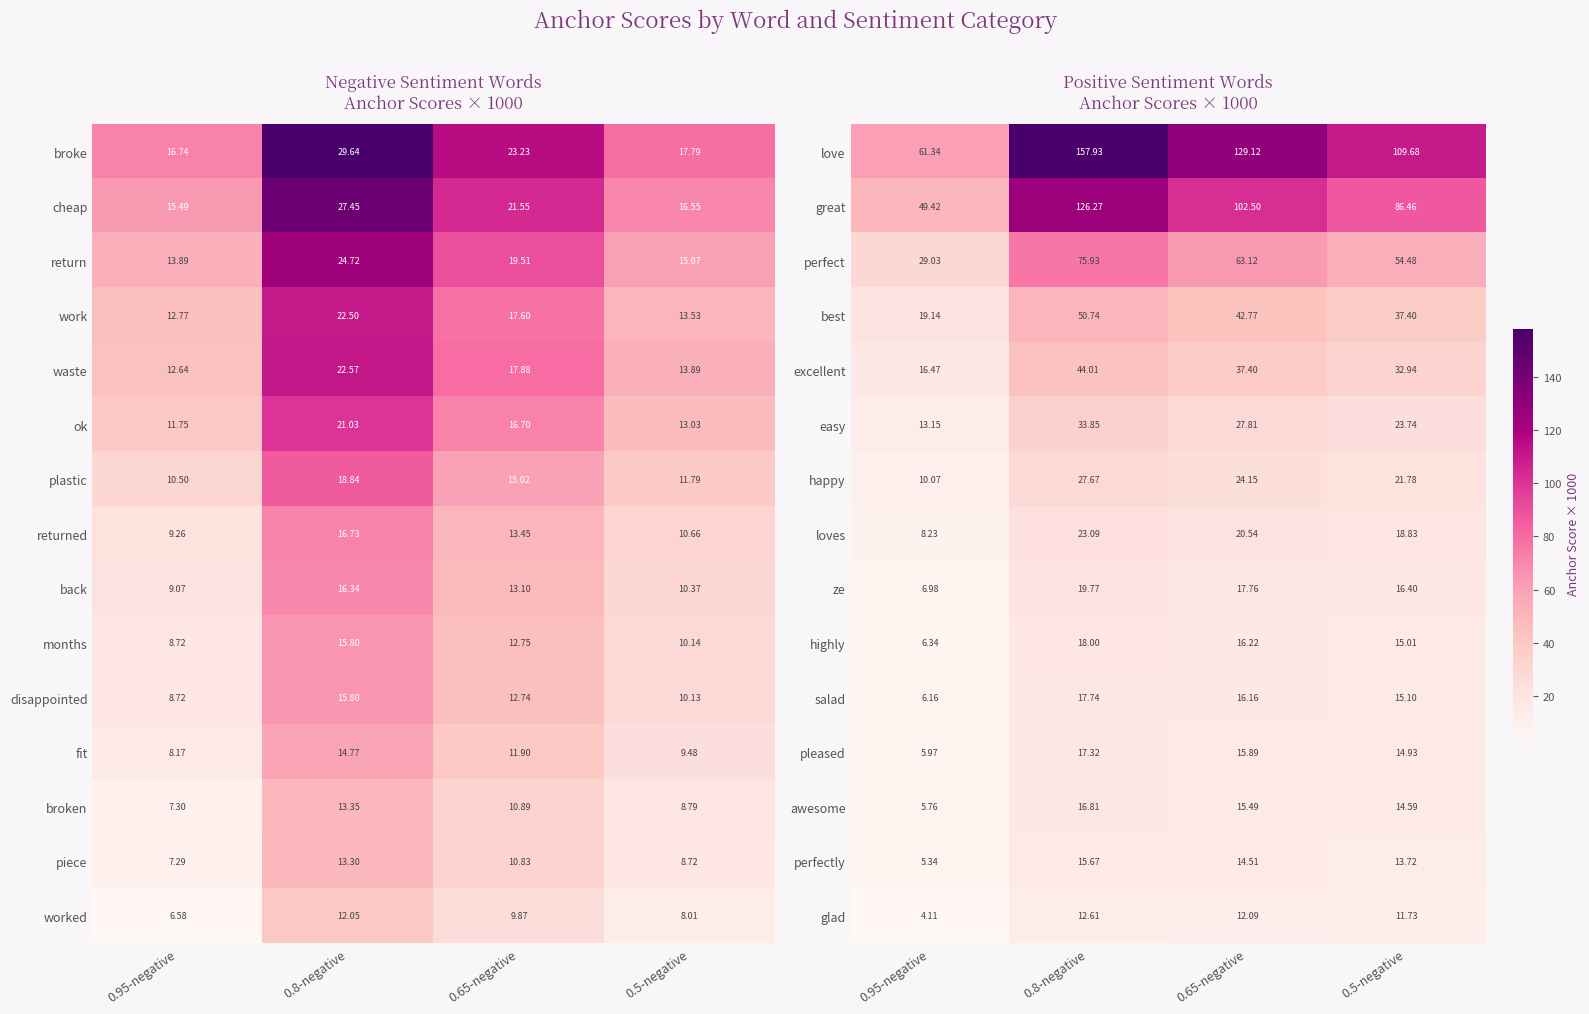

At which label is happy closest to 18?

0.5-negative